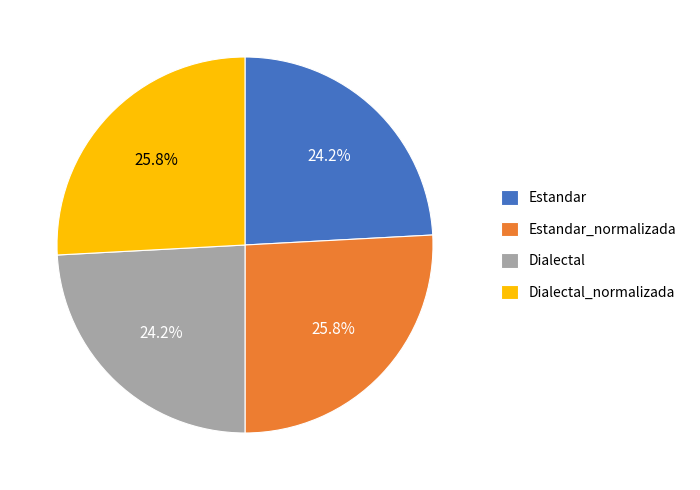

How many segments does this pie chart have?

4